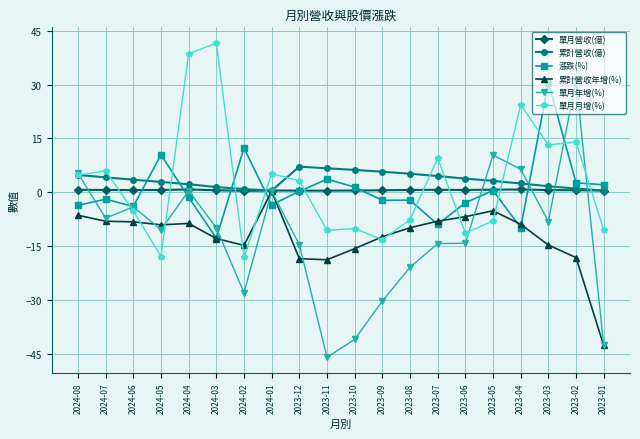

What is the average value of the 累計營收年增(%) series?

-12.4